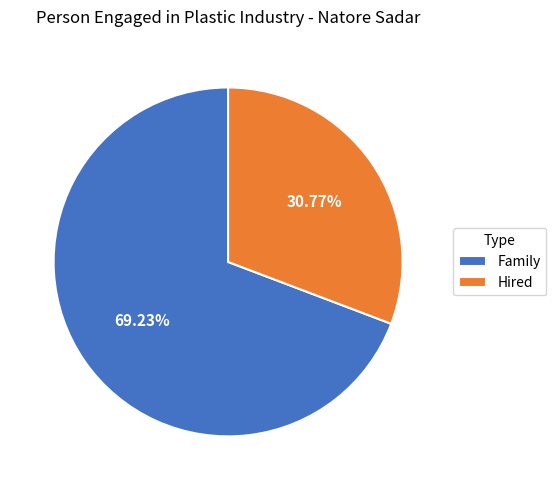

What percentage is the Hired slice, to the nearest percent?

31%